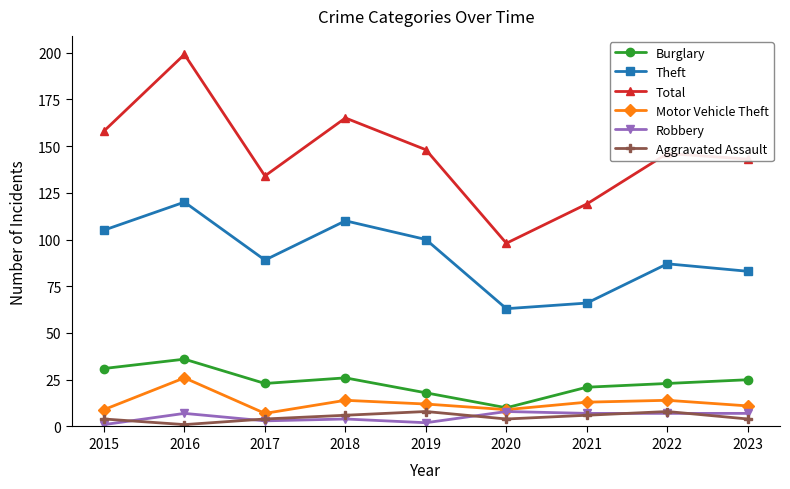

At which category is the sum across all series the highest?

2016